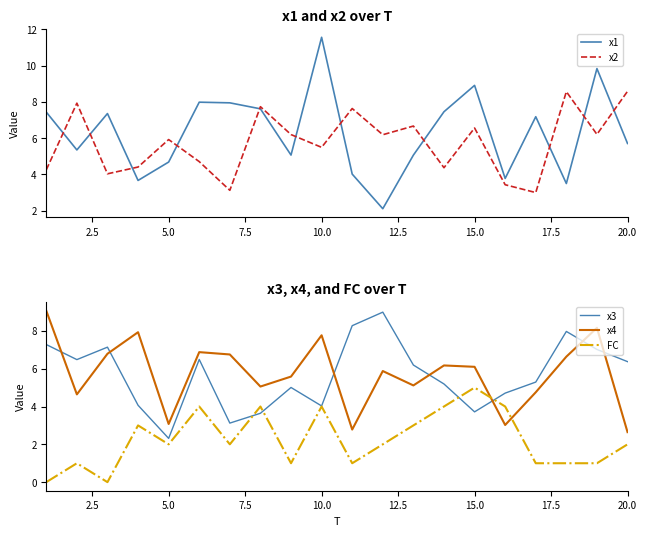

Read the x4 value at 15.0.

6.1